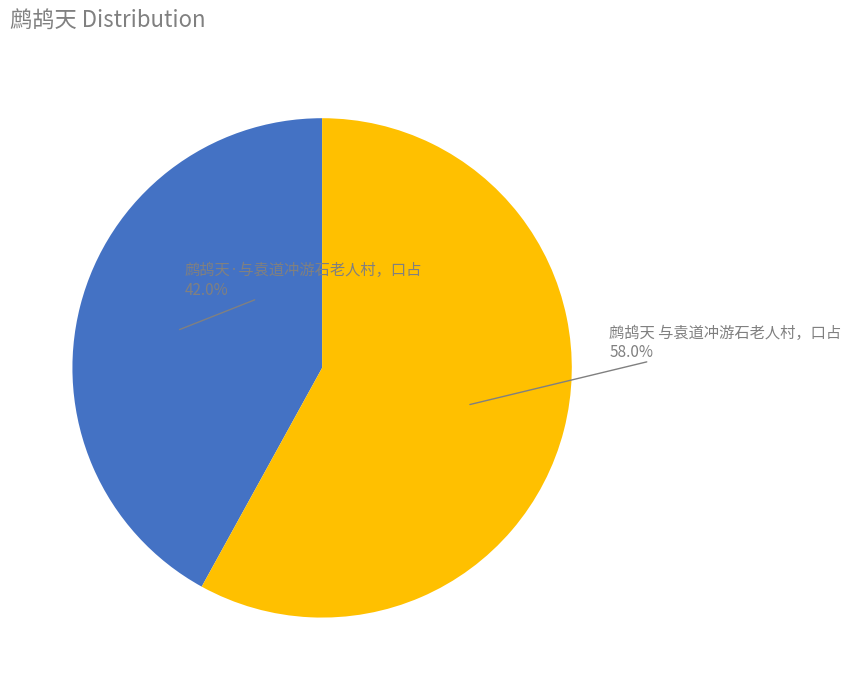

To the nearest percent, what is the combined percentage of 鹧鸪天·与袁道冲游石老人村，口占 and 鹧鸪天 与袁道冲游石老人村，口占?

100%